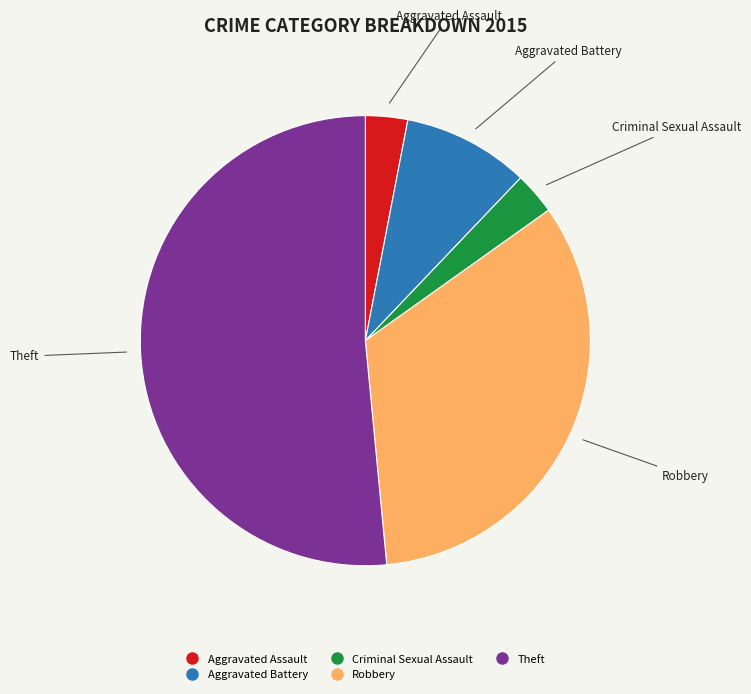

Between Robbery and Aggravated Battery, which is larger?

Robbery